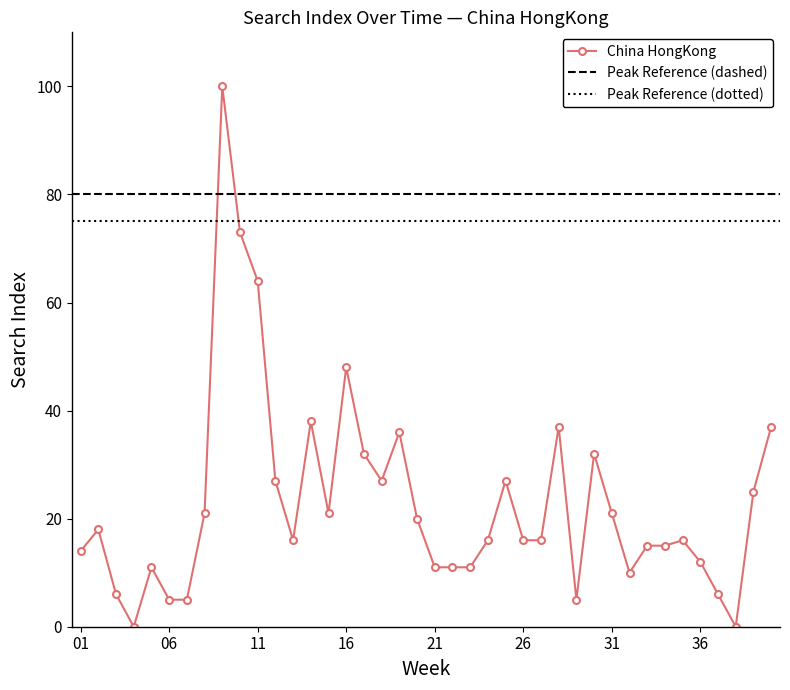

Is it true that the value at 2020-10-11 is -38?

False